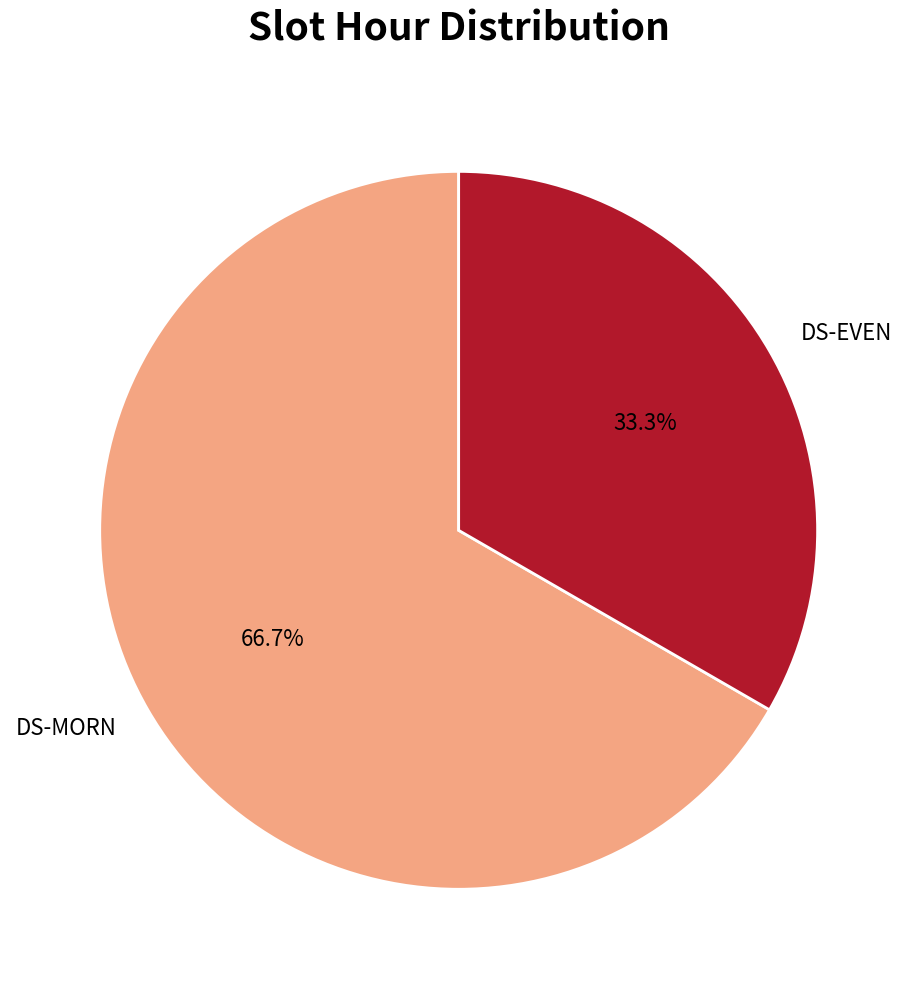

What is the majority slice?

DS-MORN